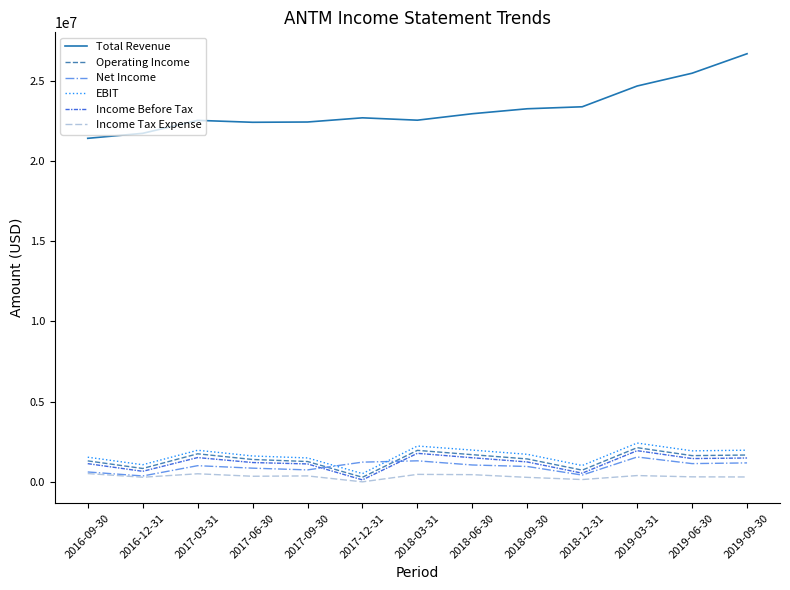

Which series has the largest total across all categories?

Total Revenue